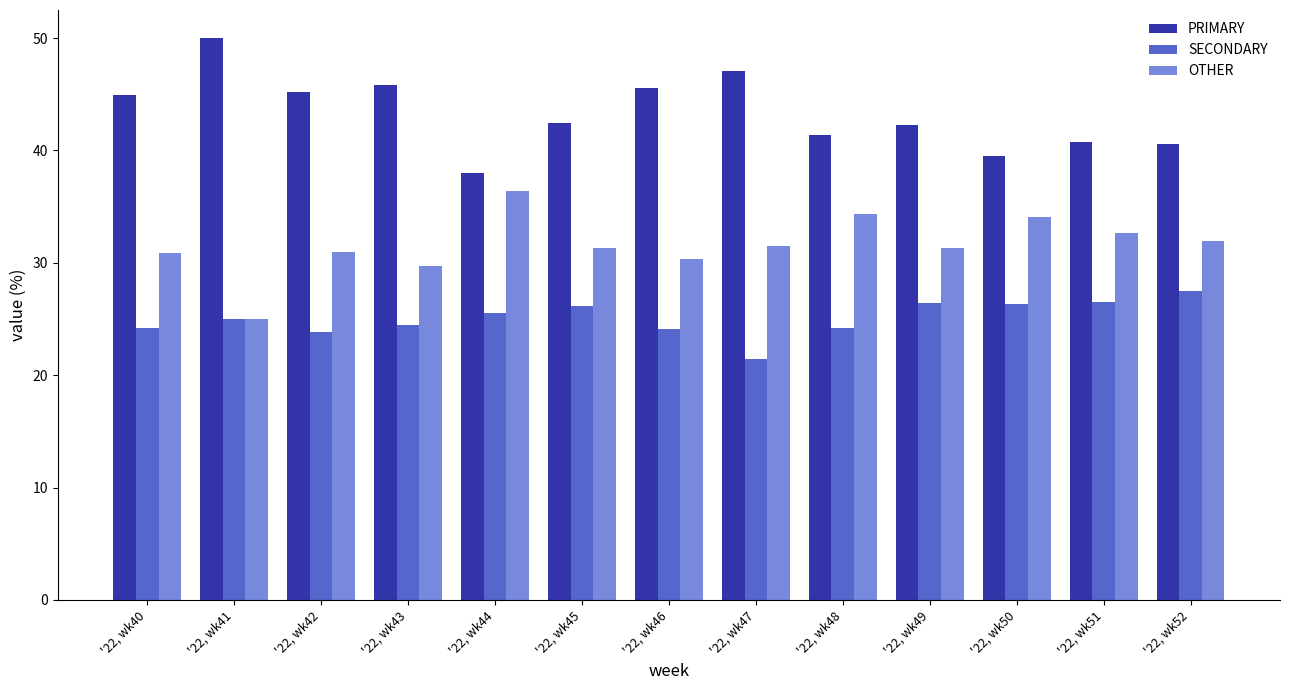

What is the spread (max minus min) of values at '22, wk48?

17.2